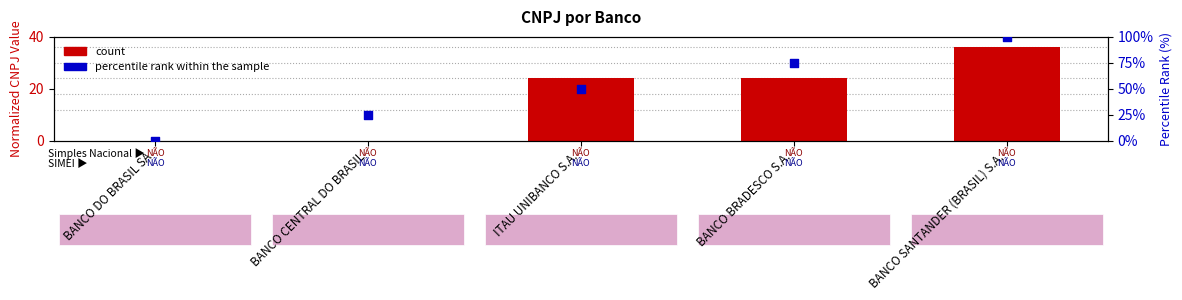

Which series contains the lowest Y value?

percentile rank within the sample